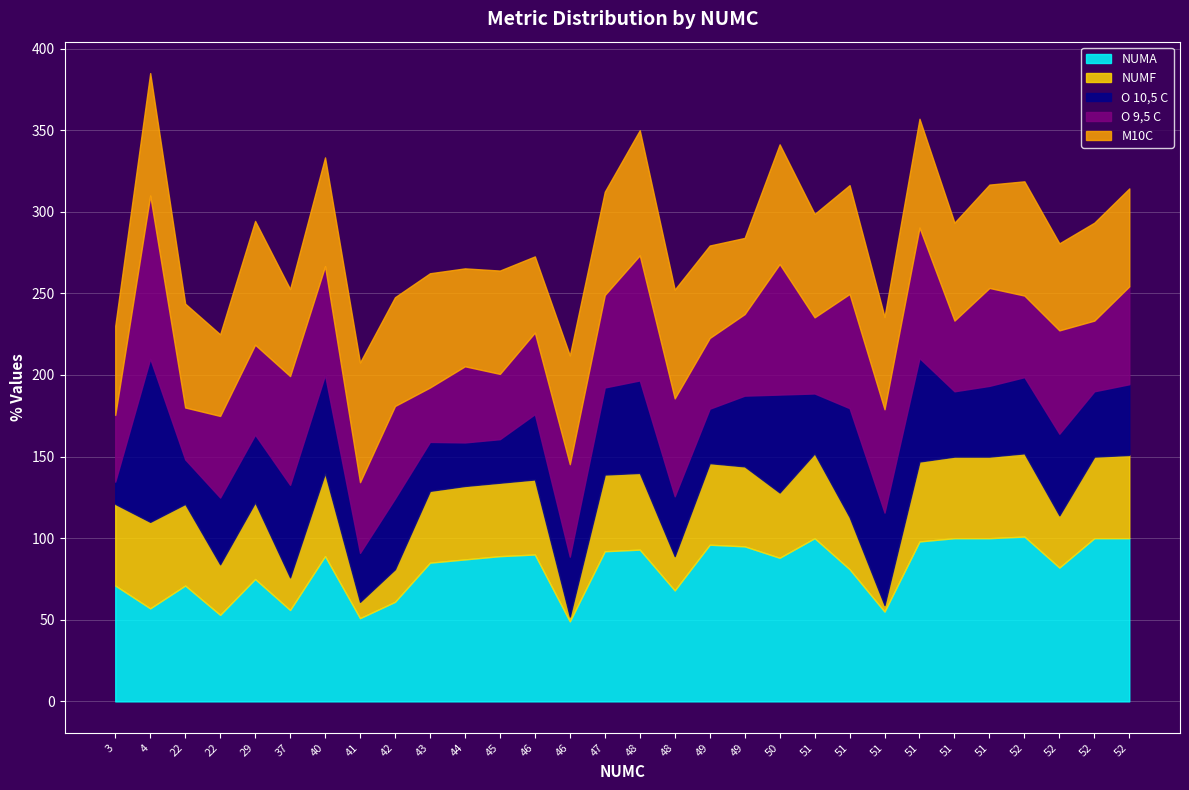

What is the sum of the M10C values at 3 and 51?

114.5